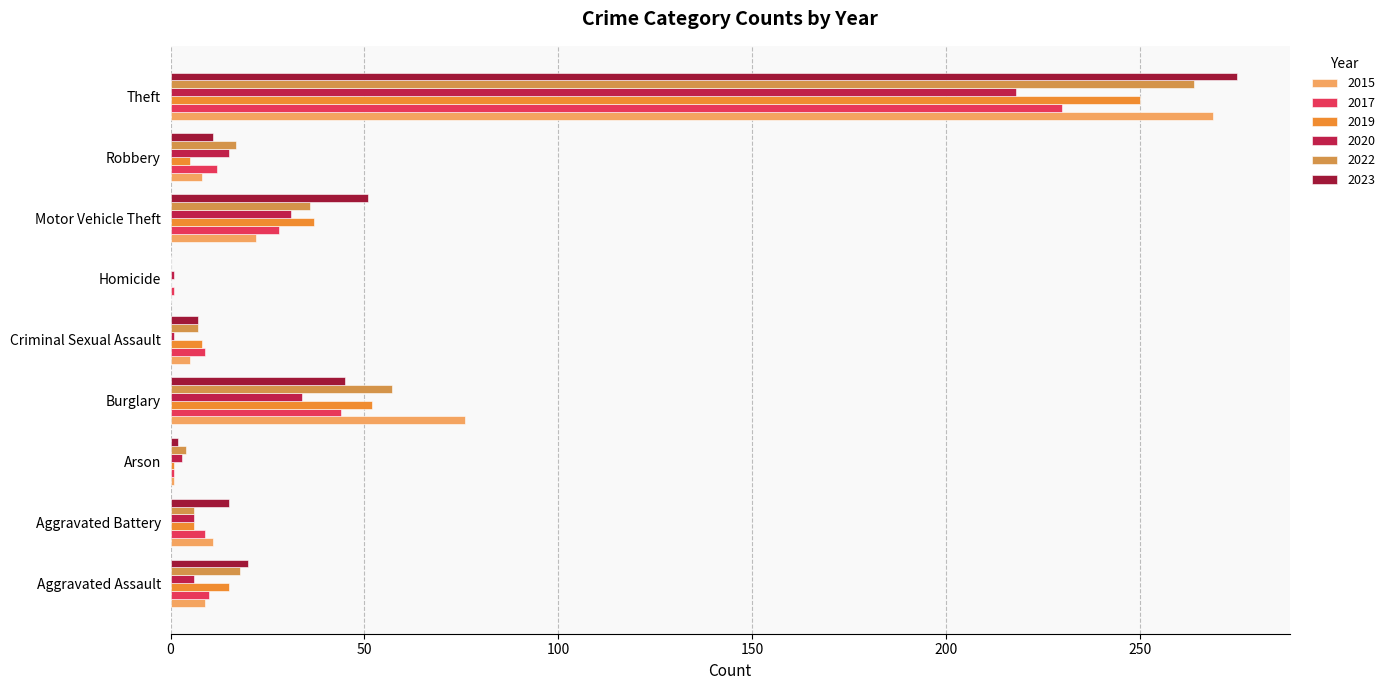

Reading left to right, transcribe all the data shown in this chart.

2015: 9	11	1	76	5	0	22	8	269
2017: 10	9	1	44	9	1	28	12	230
2019: 15	6	1	52	8	0	37	5	250
2020: 6	6	3	34	1	1	31	15	218
2022: 18	6	4	57	7	0	36	17	264
2023: 20	15	2	45	7	0	51	11	275